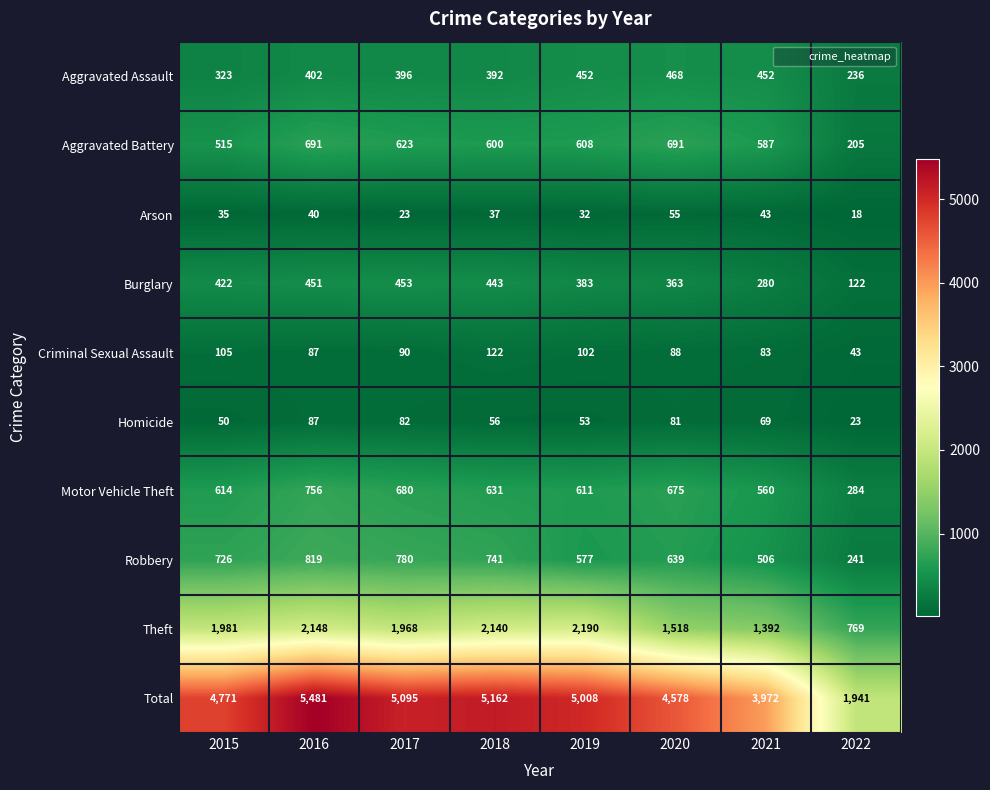

What is the average value of the Burglary series?

365